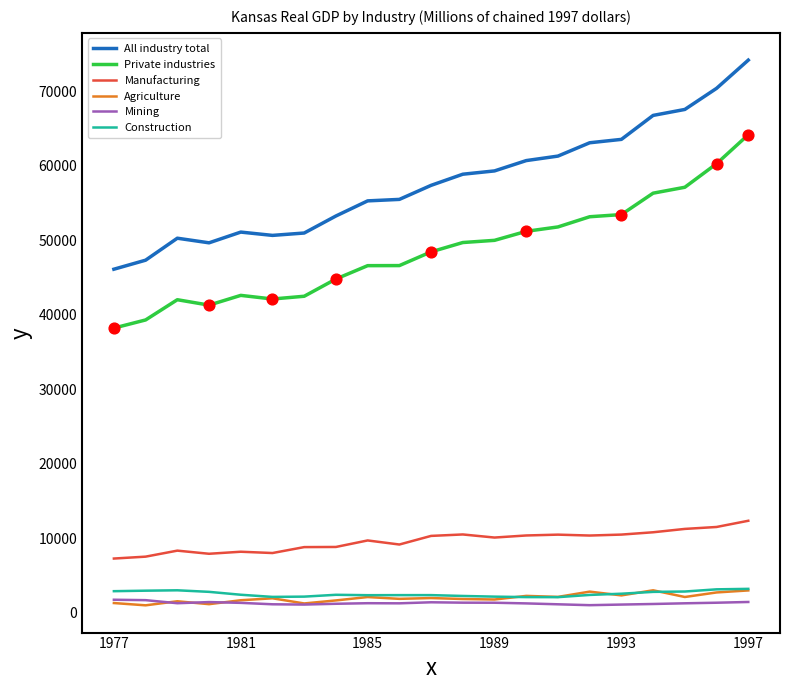

Which series has the largest total across all categories?

All industry total